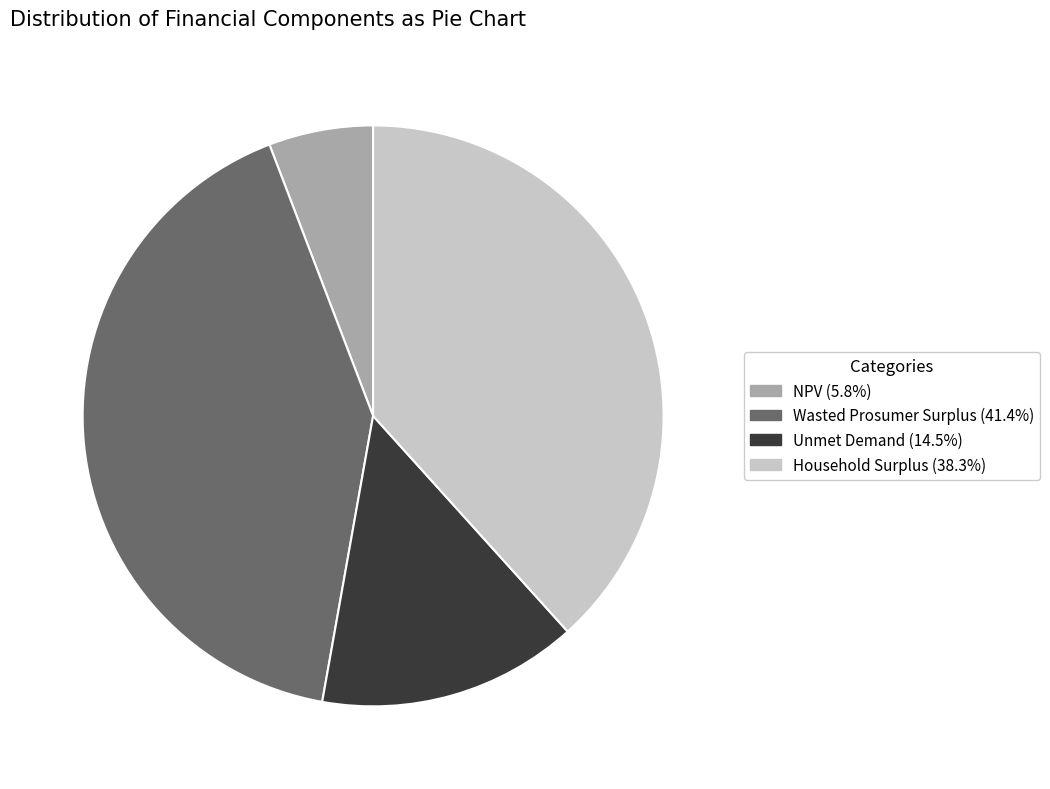

Does Wasted Prosumer Surplus (41.4%) represent more than half of the total?

No